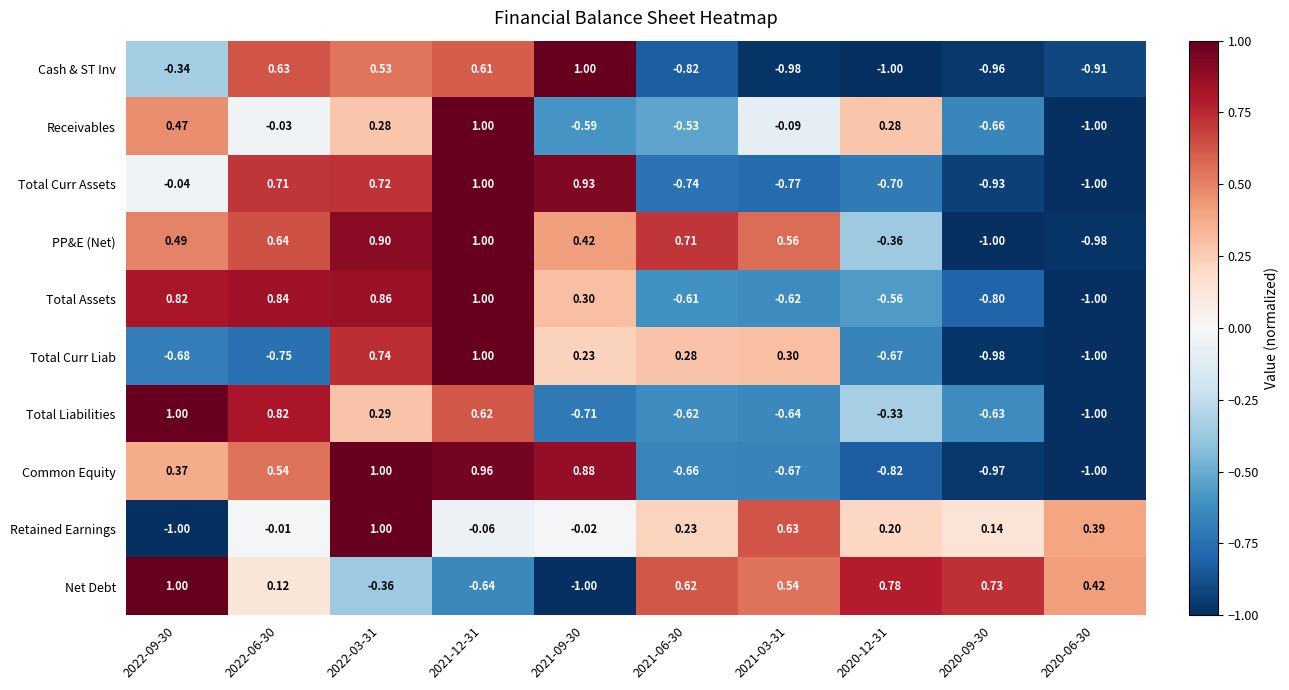

Which series changed the most between 2022-06-30 and 2020-12-31?

Cash & ST Inv